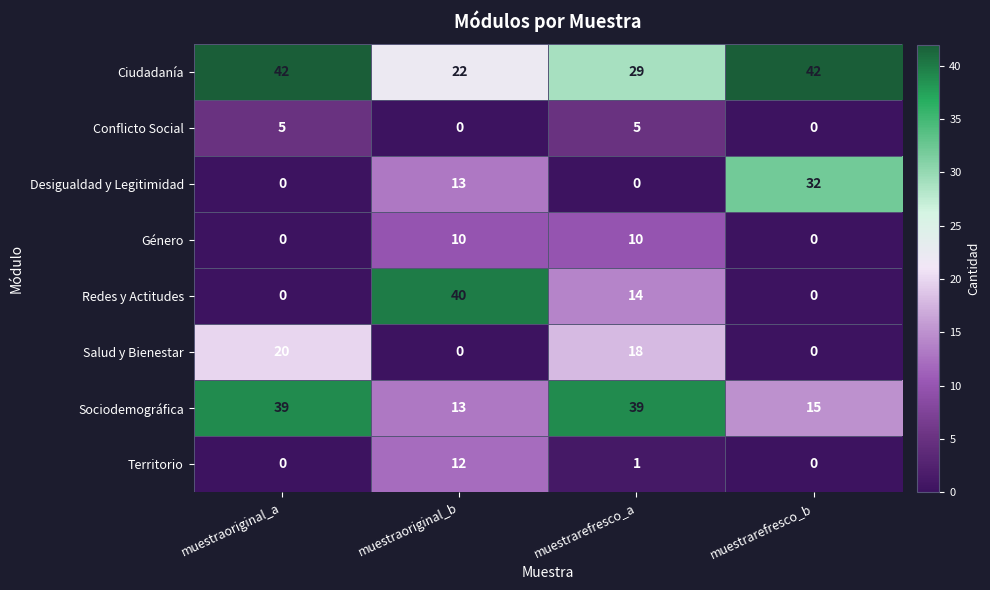

What is the total value across all series at muestraoriginal_a?

106